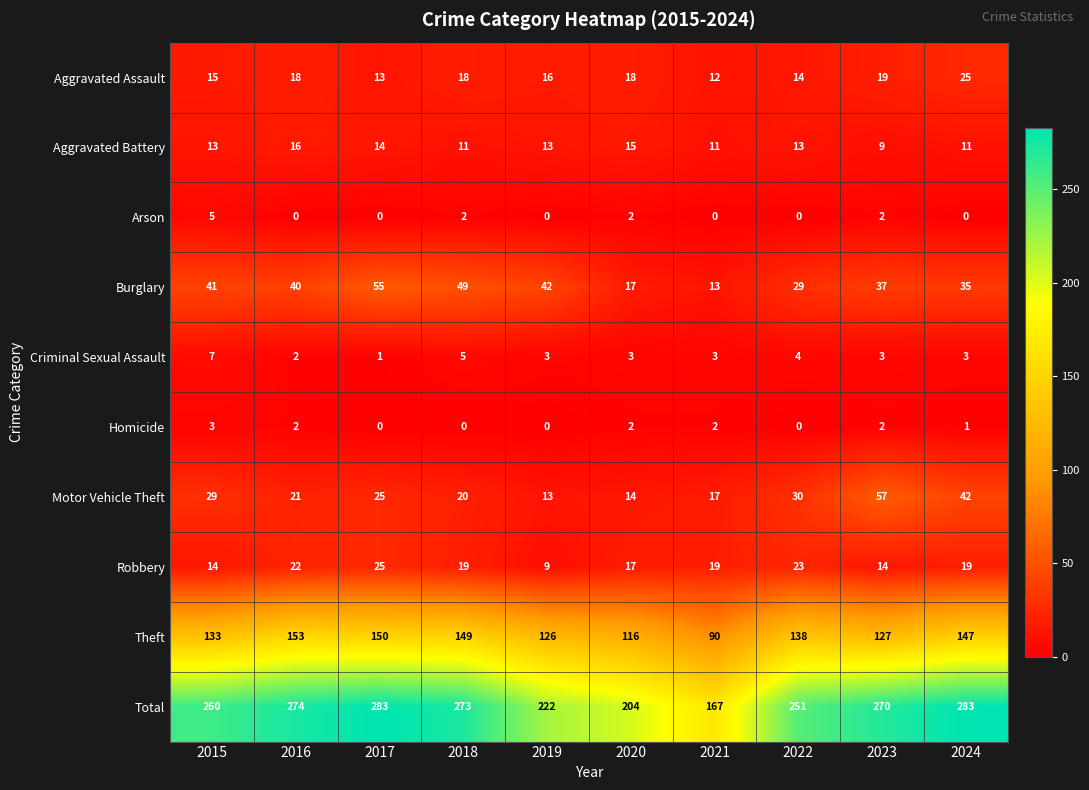

Where is Total nearest to the value 225?

2019